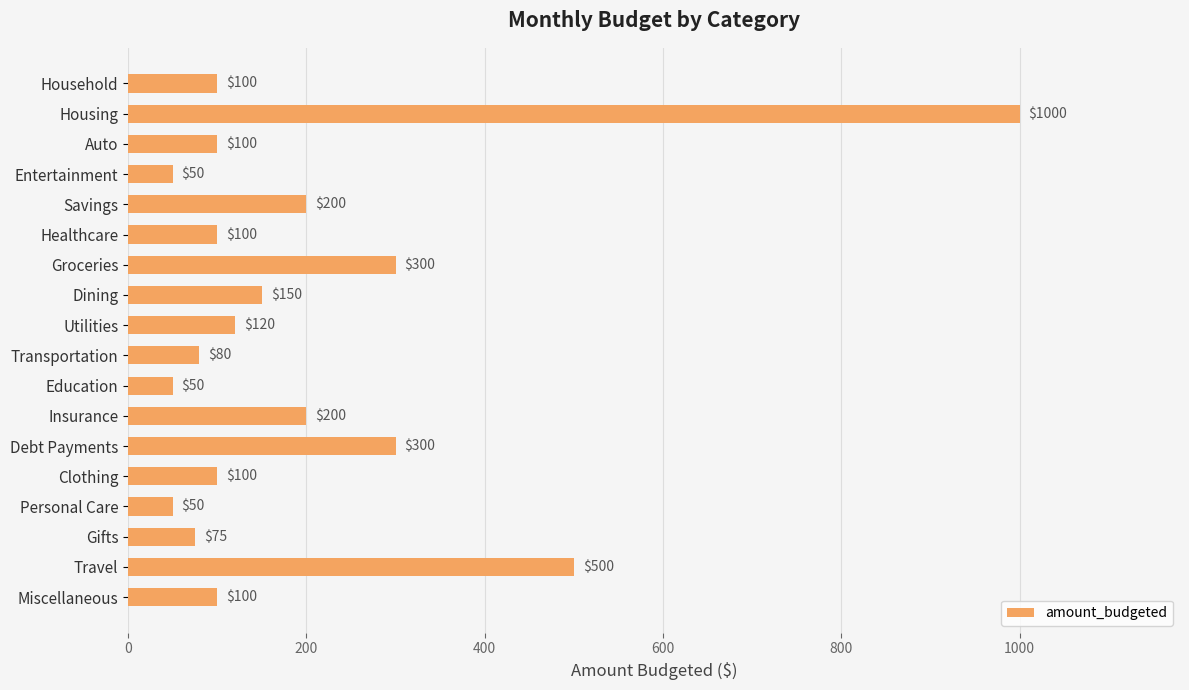

What is the label of the 3rd bar from the bottom?

Gifts